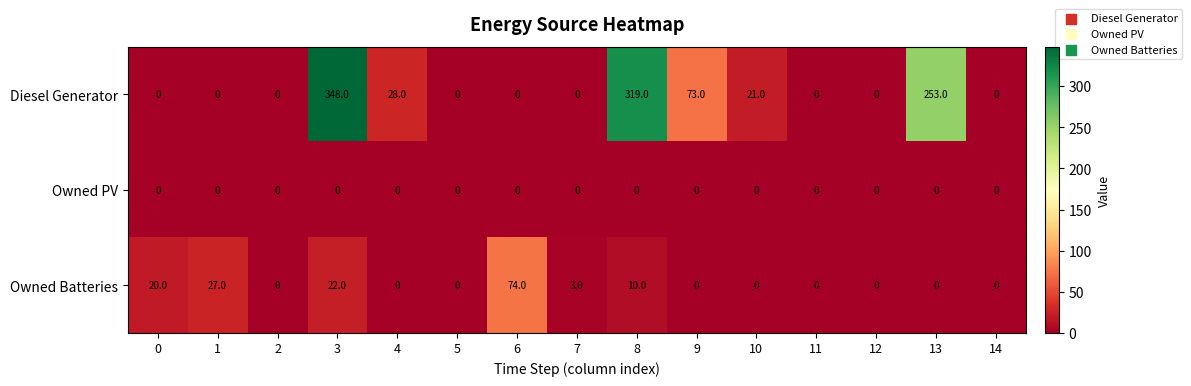

At which category is the sum across all series the highest?

3